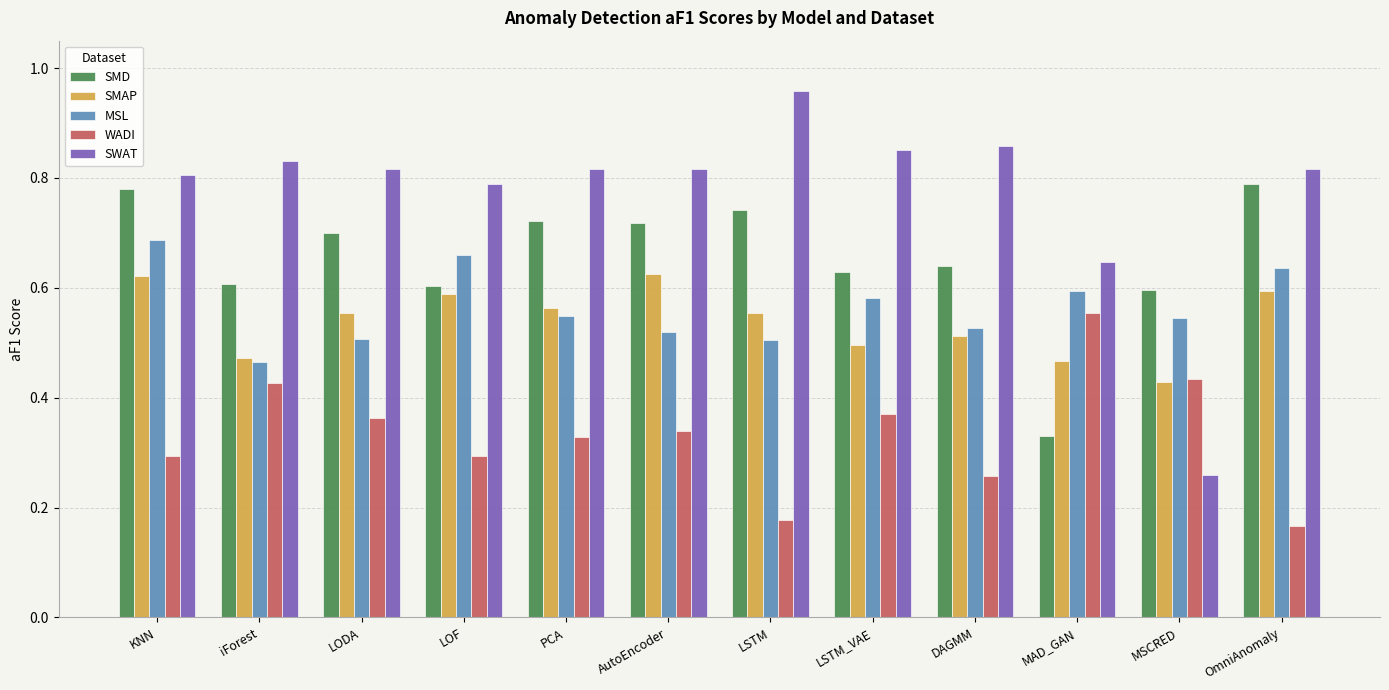

How many bars are there in total?

60